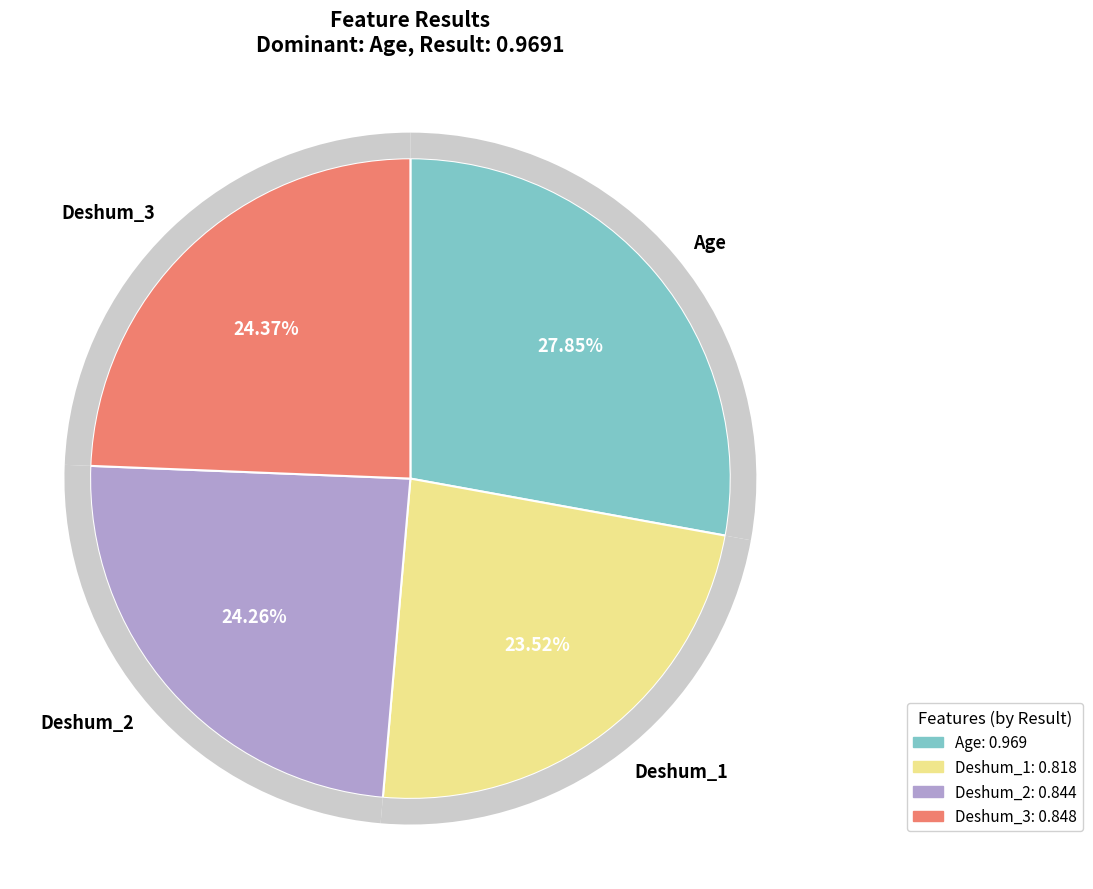

Which slice is the largest?

Age